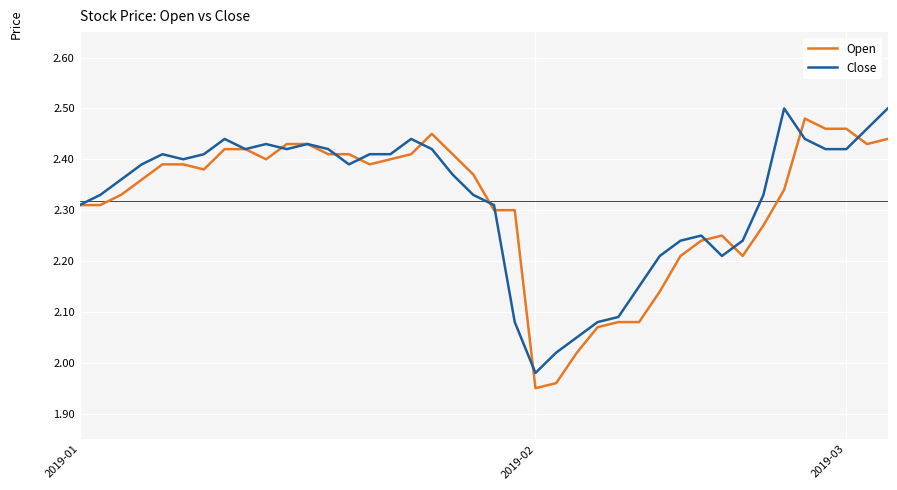

What are all the series names shown in the legend?

Open, Close